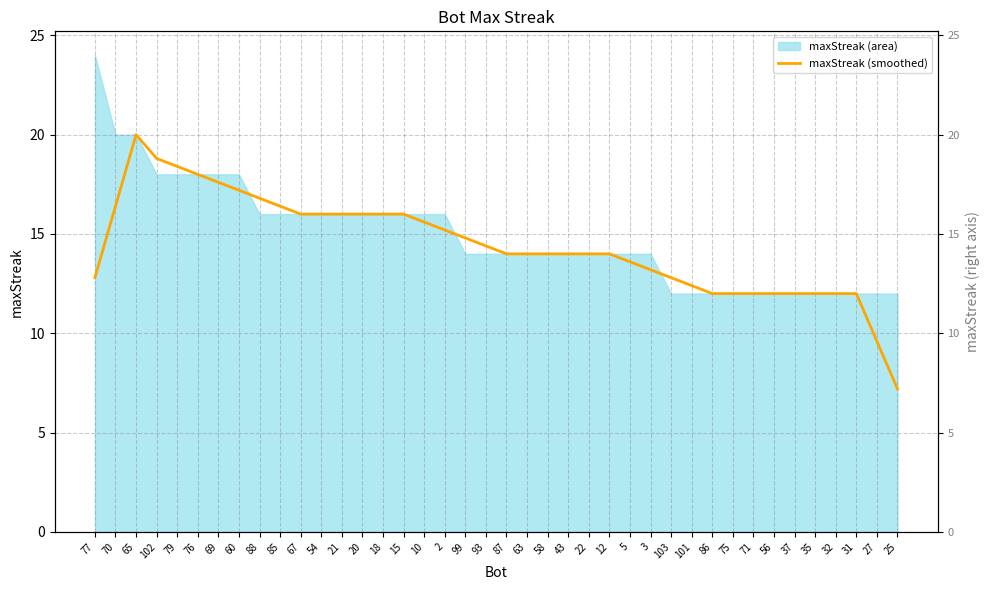

Reading right to left, what are all the values shown in this chart?

25=7.2	27=9.6	31=12.0	32=12.0	35=12.0	37=12.0	56=12.0	71=12.0	75=12.0	86=12.0	101=12.4	103=12.8	3=13.2	5=13.6	12=14.0	22=14.0	43=14.0	58=14.0	63=14.0	87=14.0	93=14.4	99=14.8	2=15.2	10=15.6	15=16.0	18=16.0	20=16.0	21=16.0	54=16.0	67=16.0	85=16.4	88=16.8	60=17.2	69=17.6	76=18.0	79=18.4	102=18.8	65=20.0	70=16.4	77=12.8